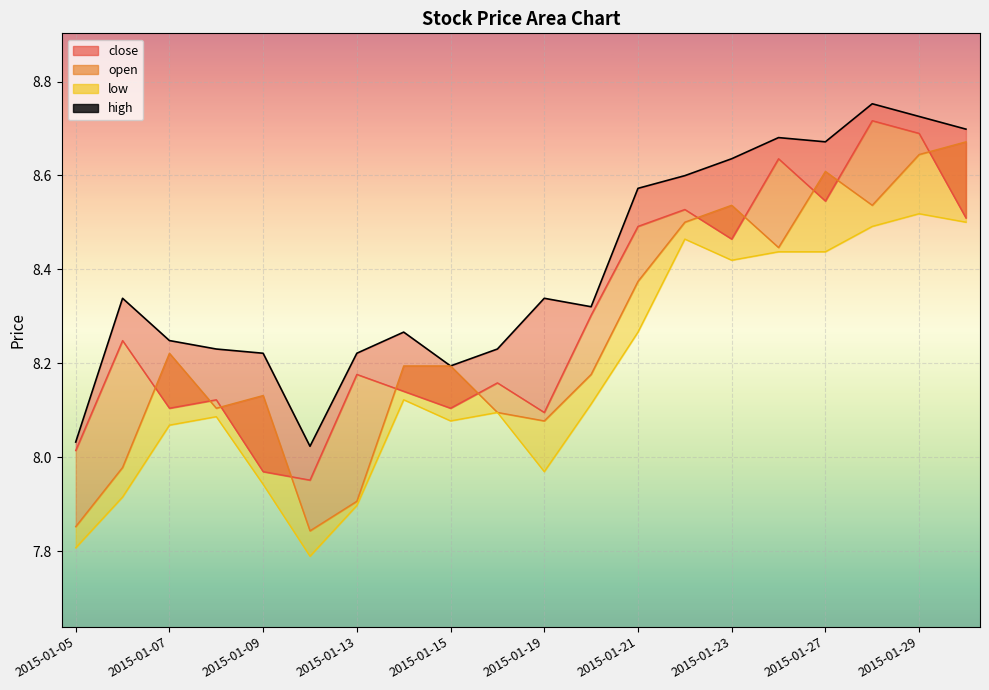

What is the difference between the maximum and minimum values?

0.7